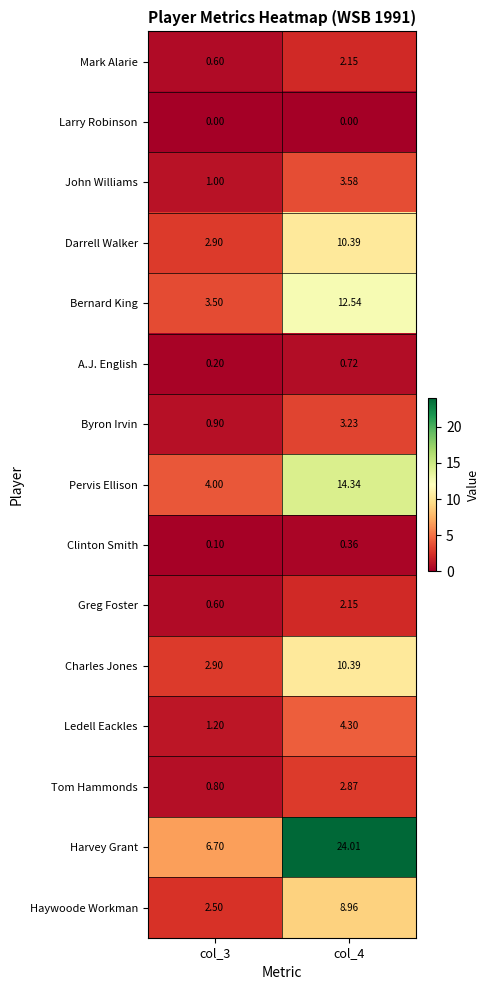

Is the value of Charles Jones at col_4 greater than the value of Clinton Smith at col_3?

Yes